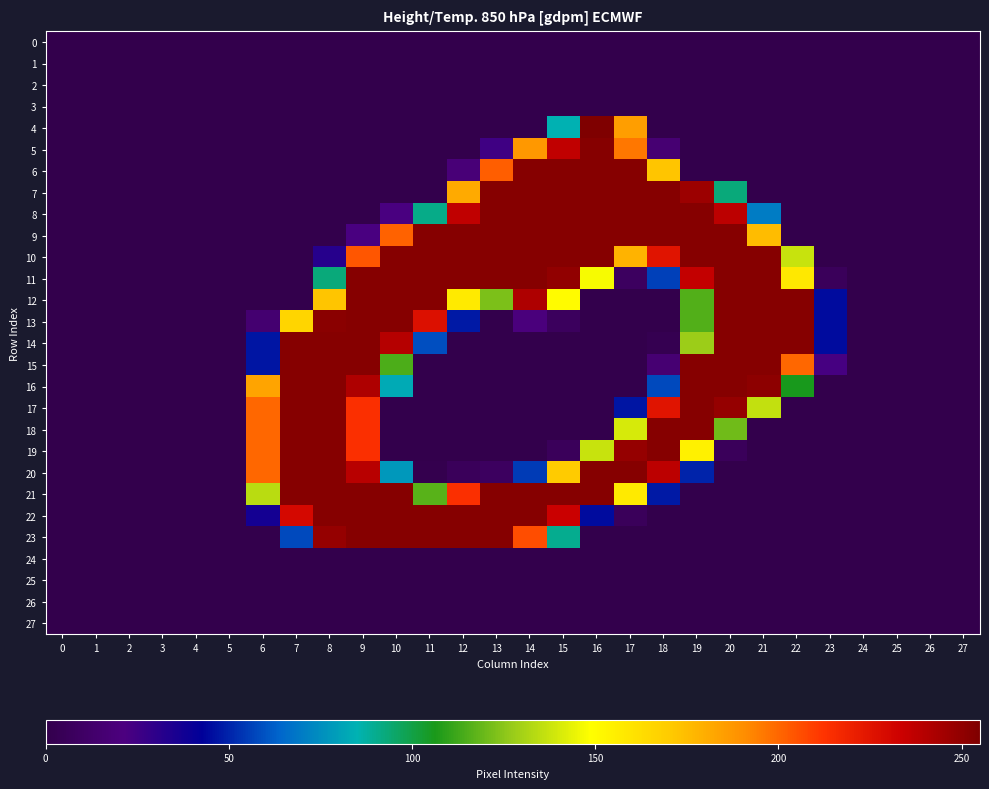

At which category is the sum across all series the highest?

9